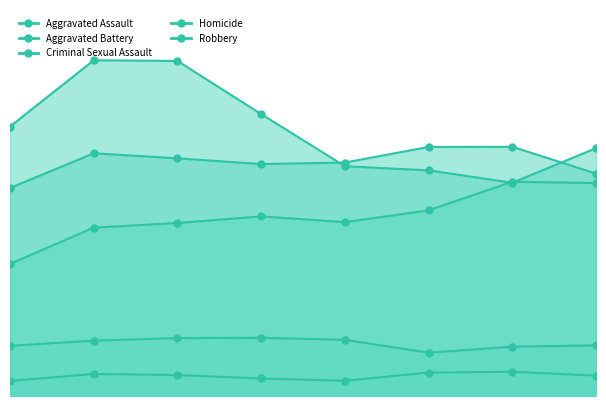

What is the value of the Homicide point at the 3rd from the left?

555